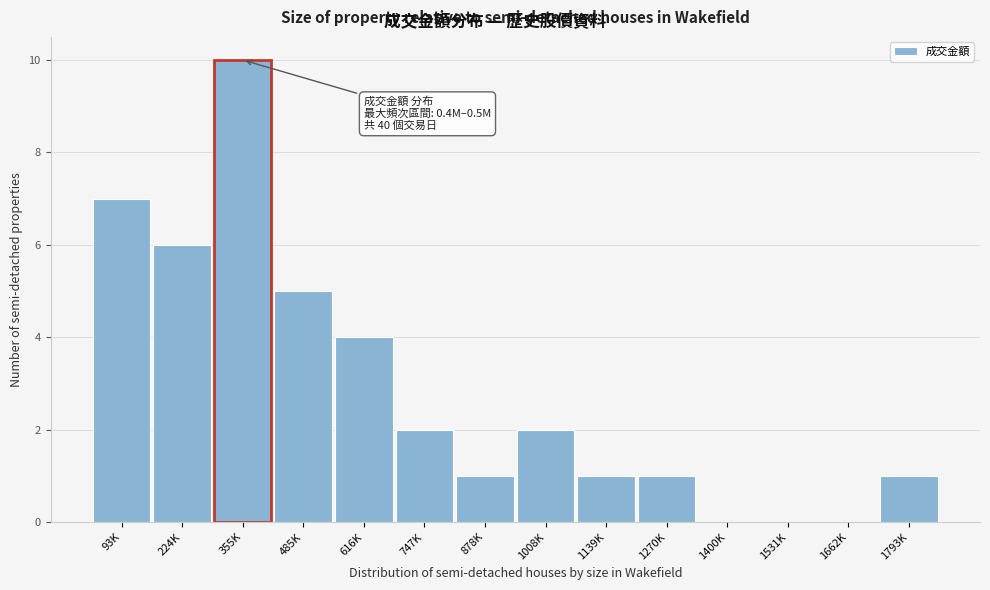

Reading left to right, list all the values displayed in this chart.

93K=7	224K=6	355K=10	485K=5	616K=4	747K=2	878K=1	1008K=2	1139K=1	1270K=1	1400K=0	1531K=0	1662K=0	1793K=1